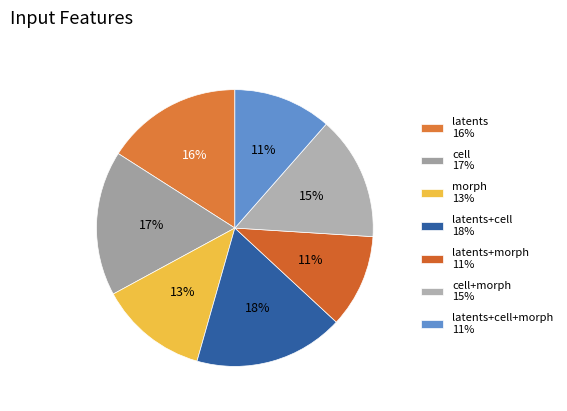

How many slices are in this pie chart?

7